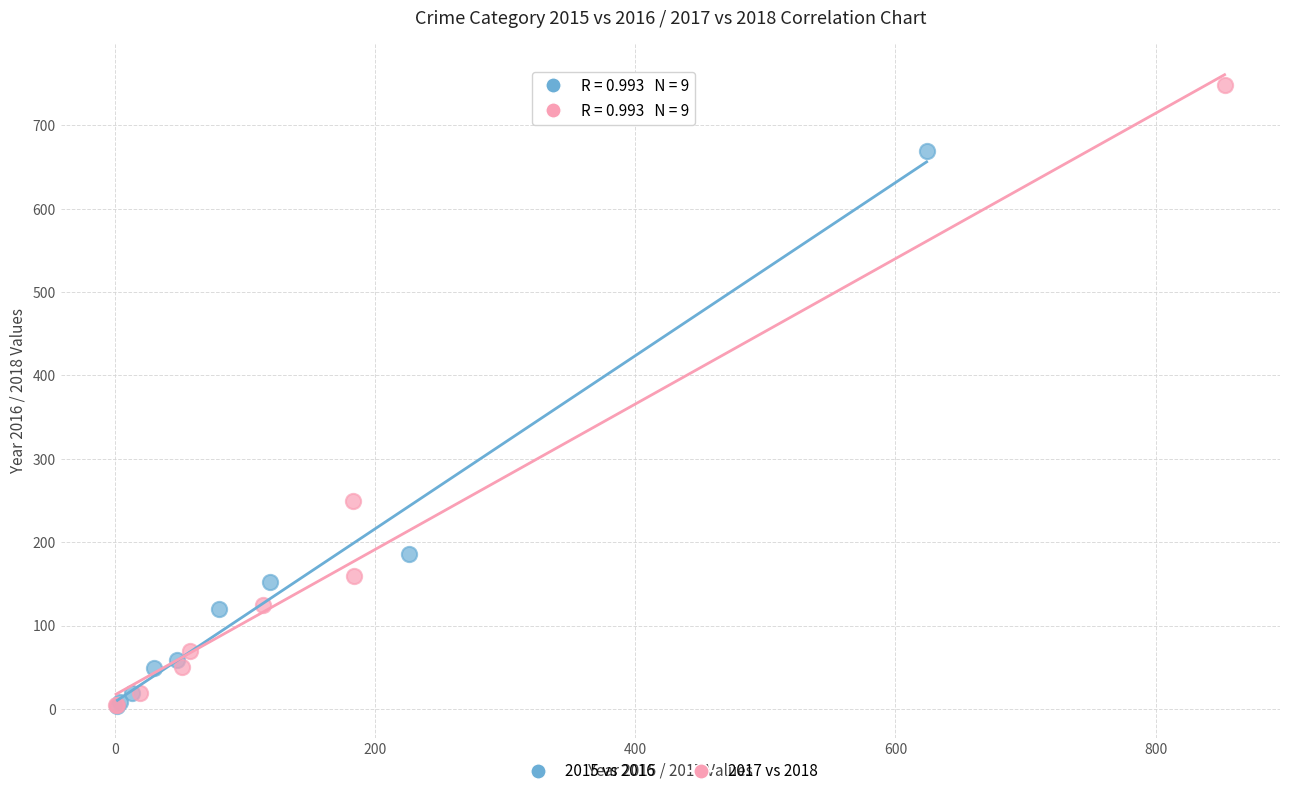

Which series has the widest spread of Y values?

2017 vs 2018